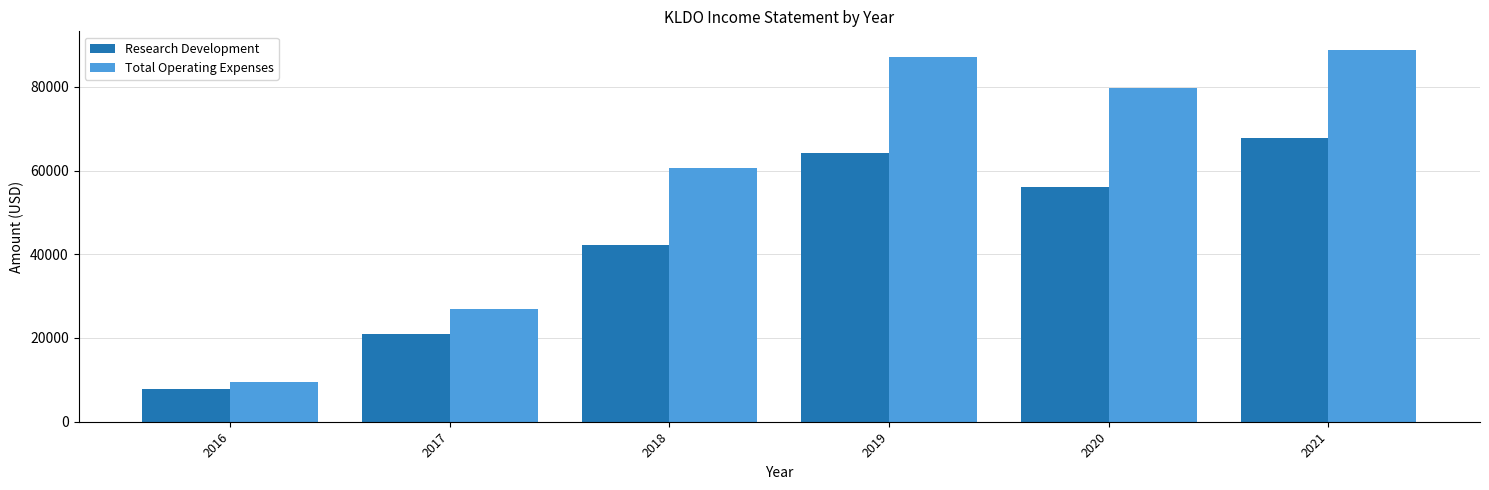

Reading left to right, list all the values displayed in this chart.

Research Development: 2016=7900	2017=21000	2018=42100	2019=64200	2020=56000	2021=67800
Total Operating Expenses: 2016=9400	2017=27000	2018=60700	2019=87200	2020=79800	2021=88800